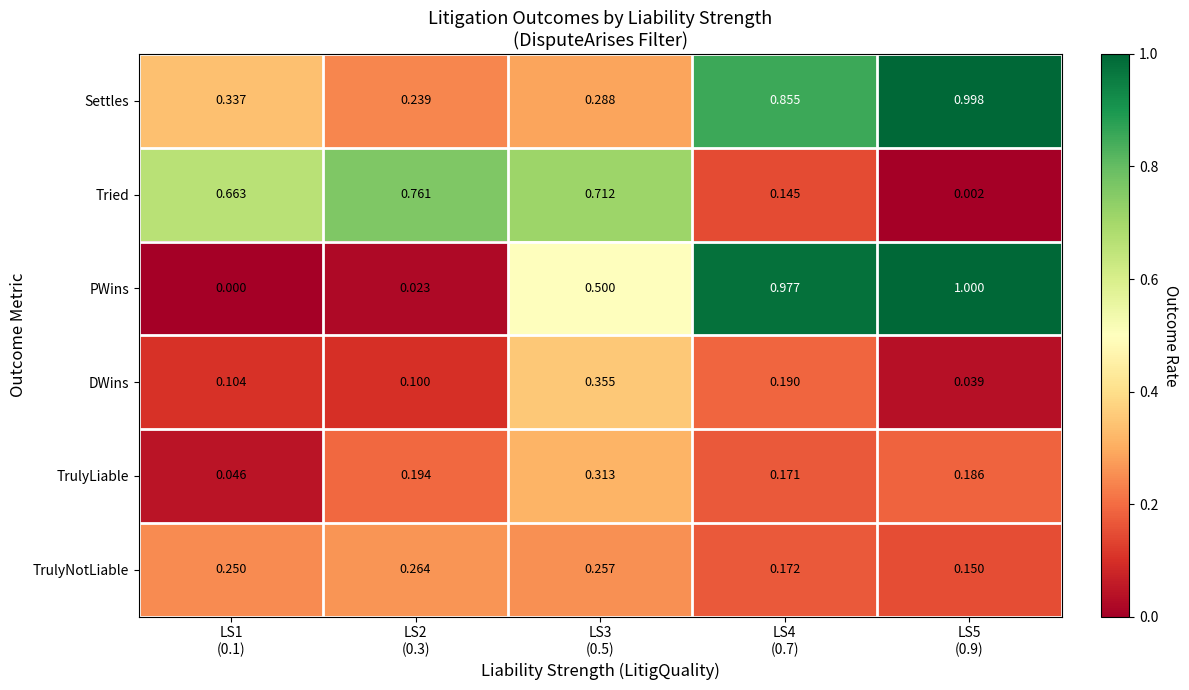

Rank the series by their maximum value, from highest to lowest.

PWins, Settles, Tried, DWins, TrulyLiable, TrulyNotLiable